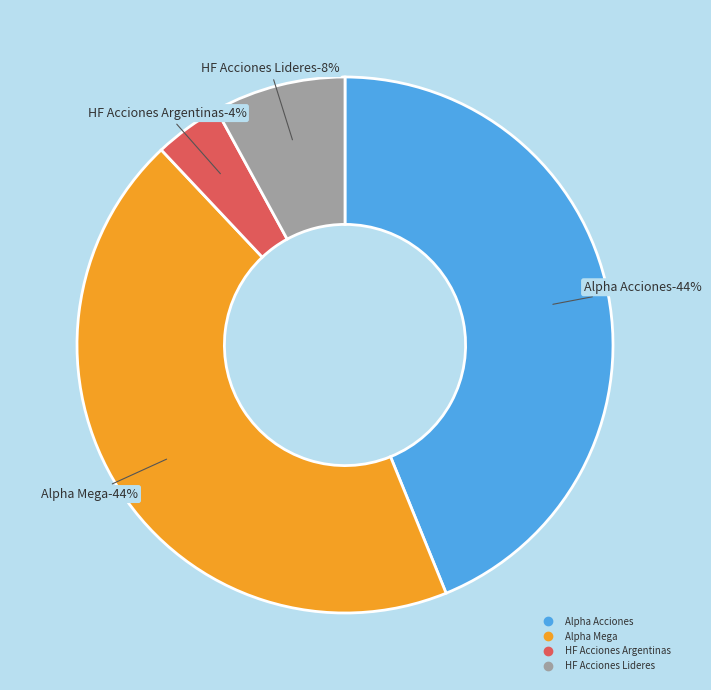

What is the change in value from Alpha Acciones to HF Acciones Argentinas?

-224180.8